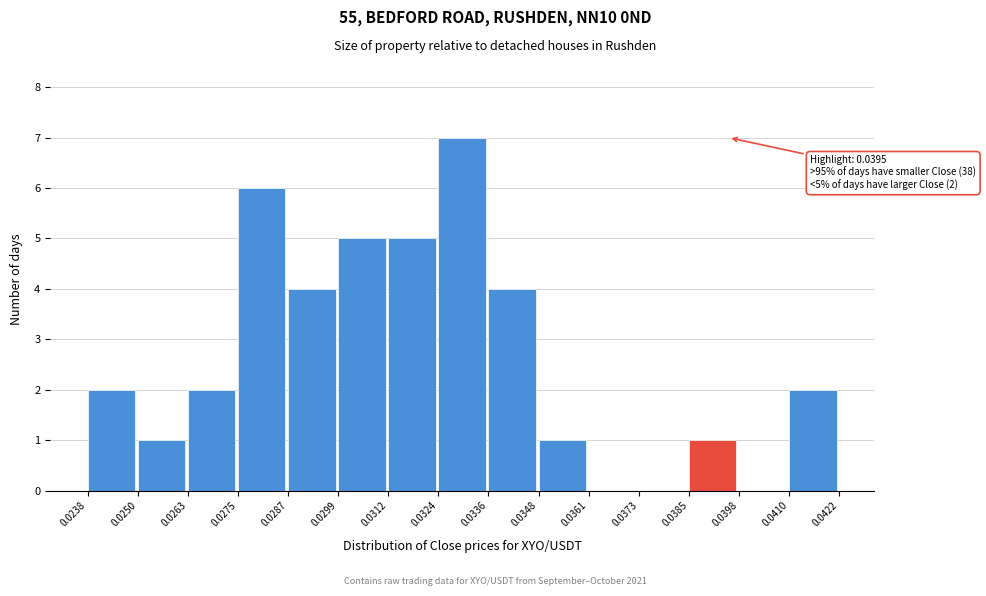

Over which range of the x-axis is the bar tallest?

0.0324 to 0.0336